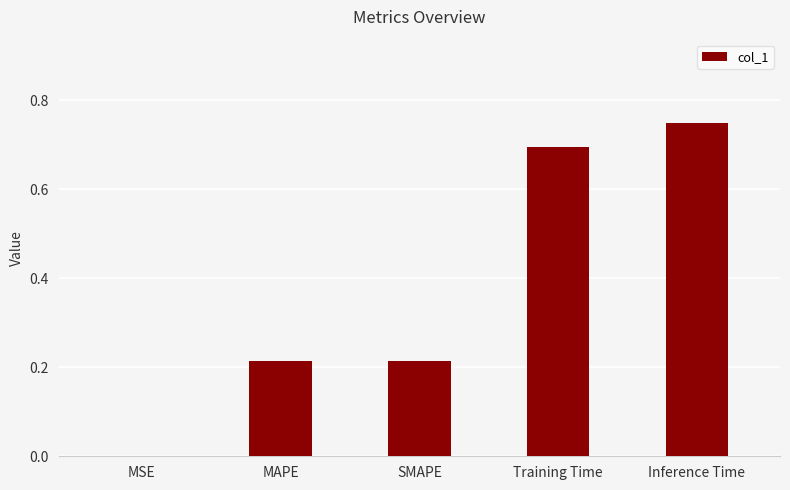

Is it true that the value at SMAPE is 0.1?

False